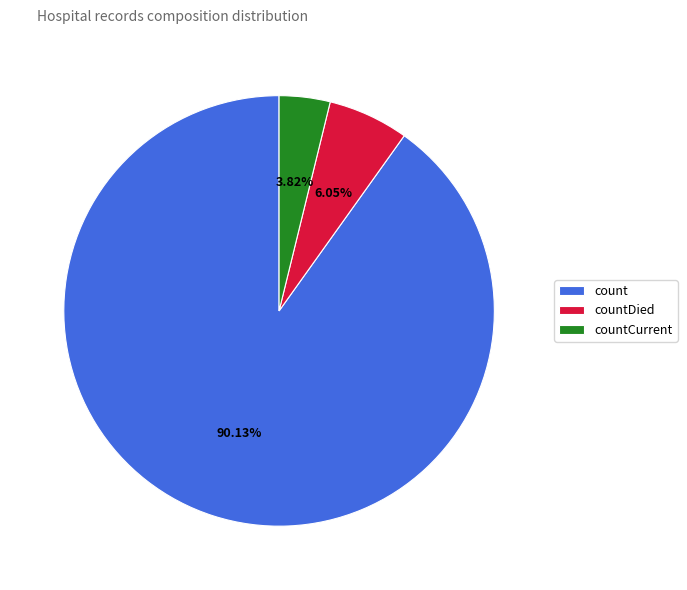

Which has a higher value, count or countDied?

count